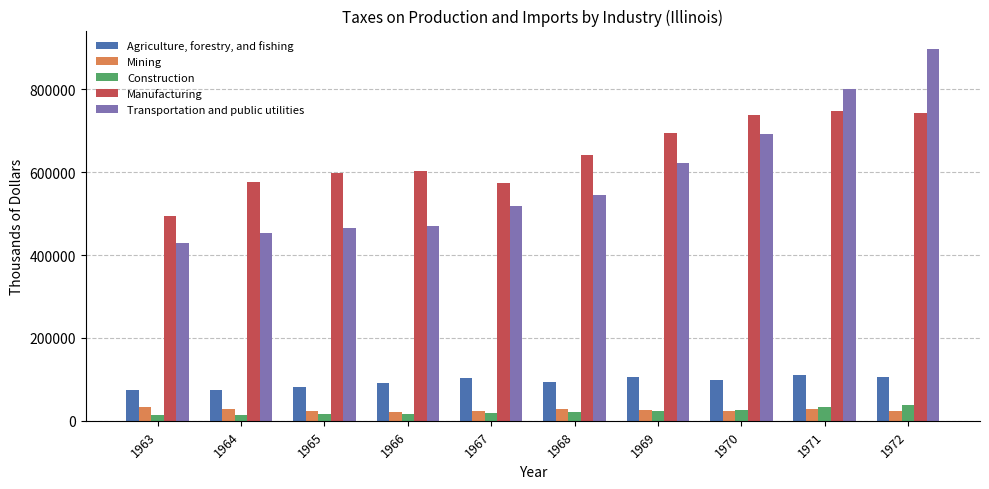

Does the chart contain stacked bars?

No